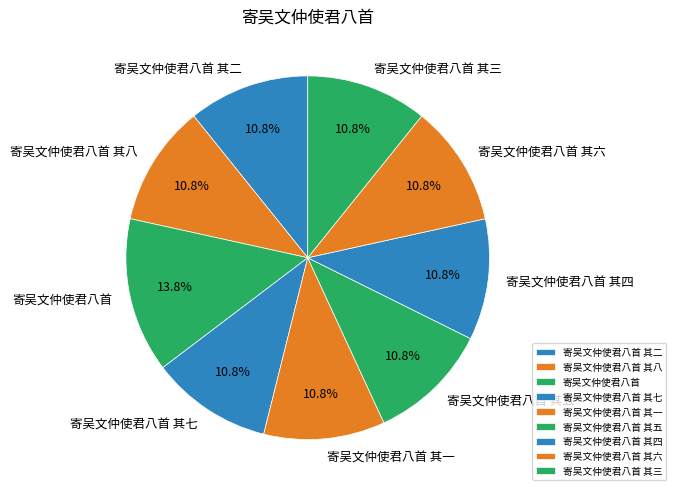

How many segments does this pie chart have?

9